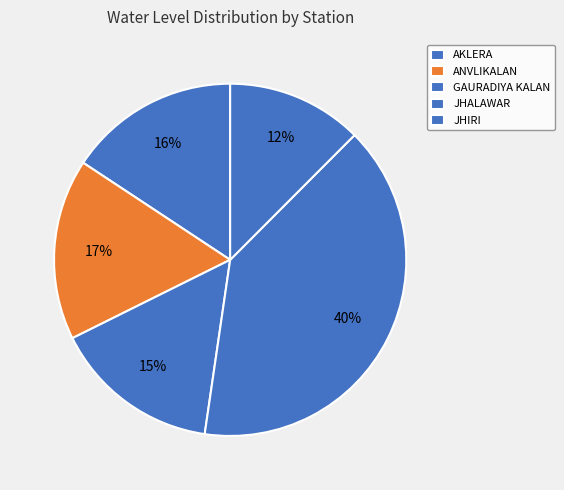

How many segments does this pie chart have?

5